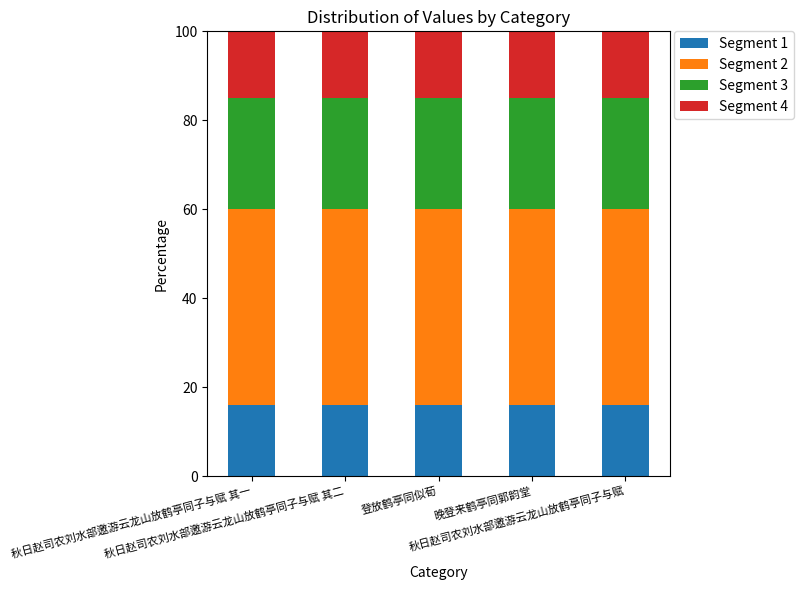

What is the maximum value for Segment 1?

16